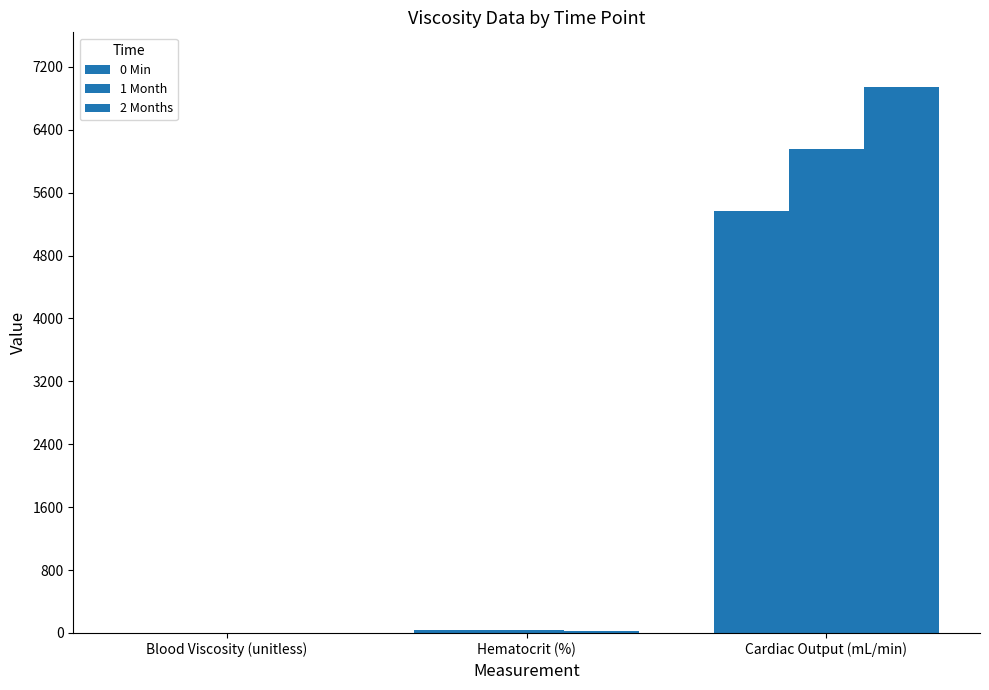

Which series has the largest range (max minus min)?

2 Months